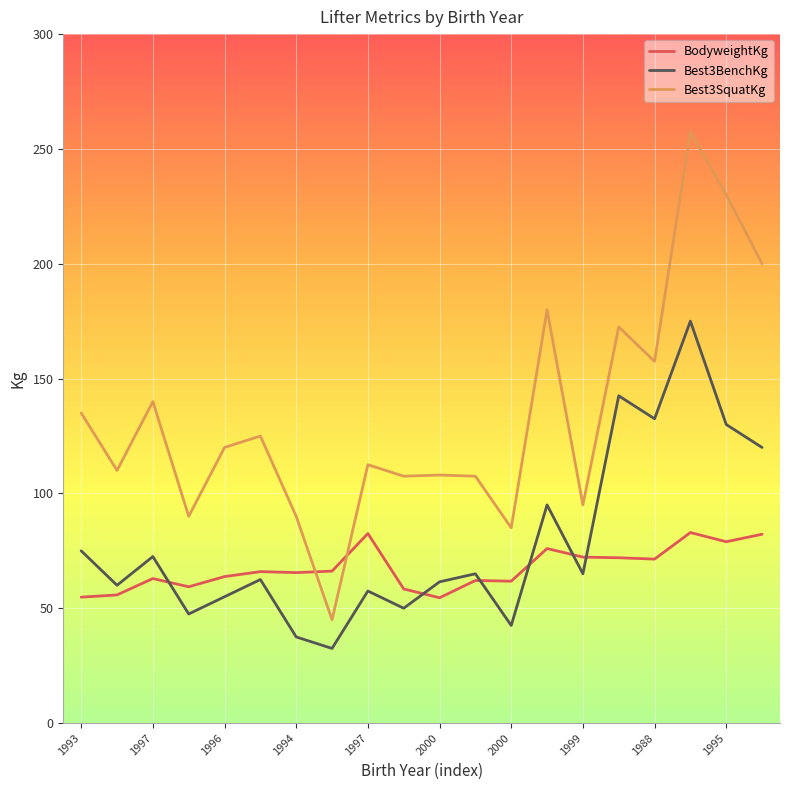

How many interior local valleys does the Best3BenchKg series have?

7